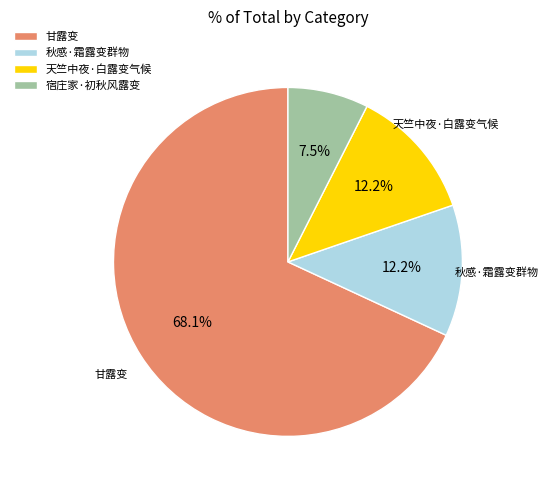

True or false: 宿庄家·初秋风露变 accounts for 18% of the total.

False